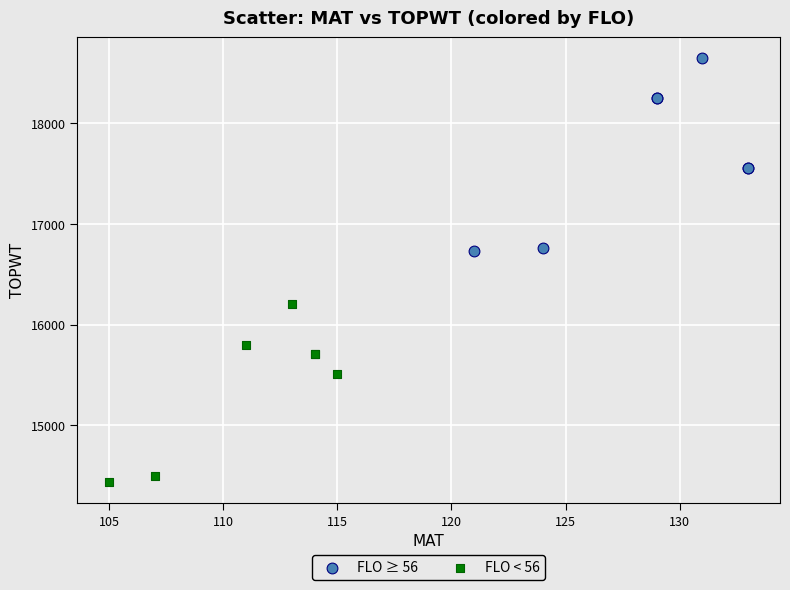

Which series has the widest spread of Y values?

FLO ≥ 56